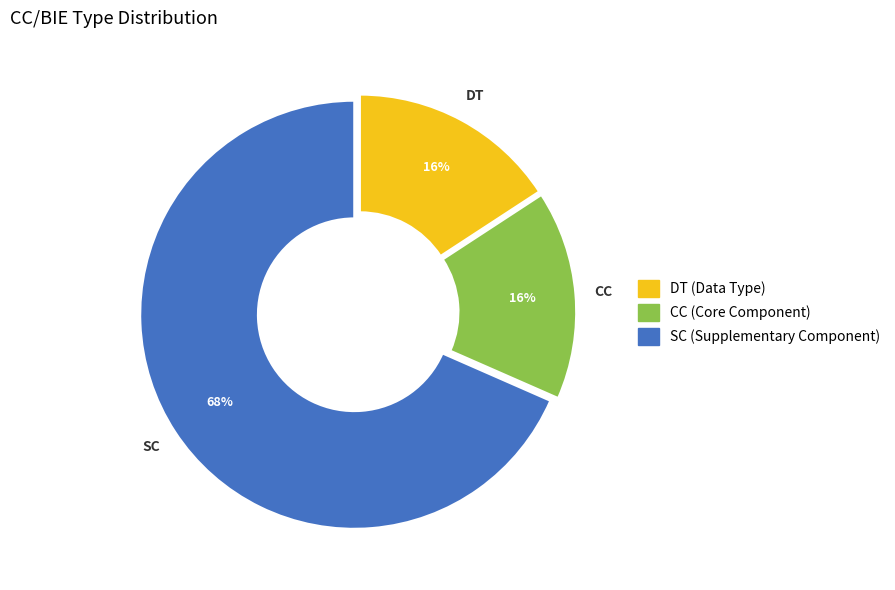

How many slices are in this pie chart?

3